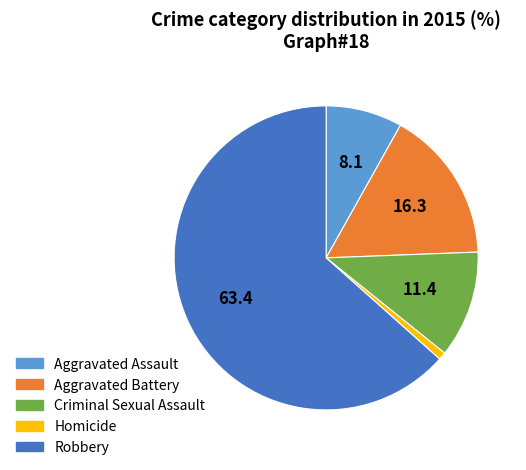

Is the sum of Robbery and Homicide greater than half?

Yes